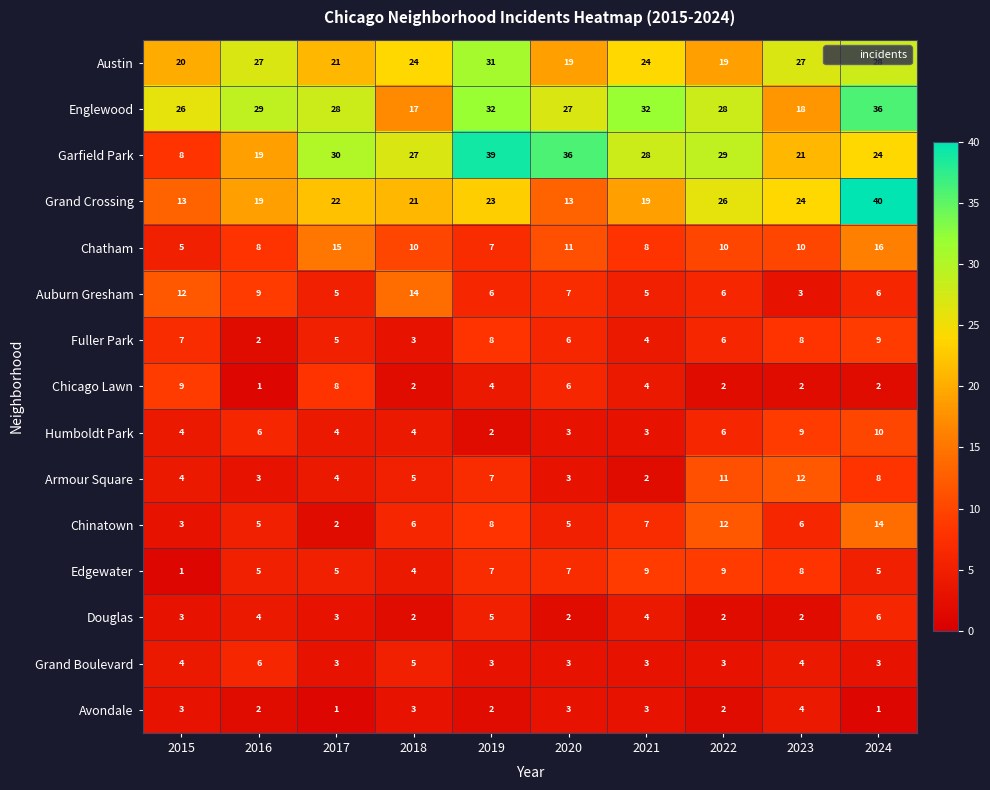

What is the difference between the maximum and minimum values in the Chinatown series?

12